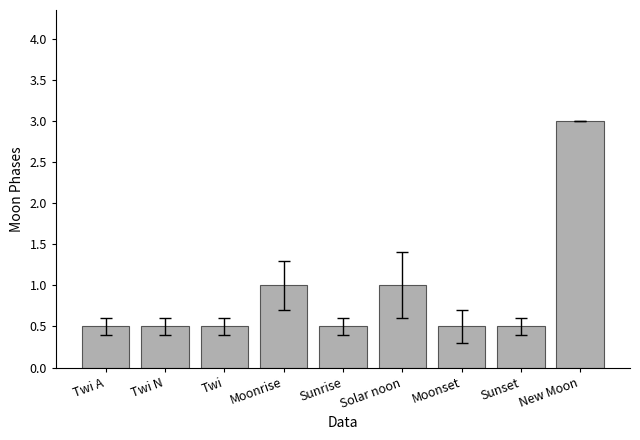

Reading left to right, what are all the values shown in this chart?

Twi A=0.5	Twi N=0.5	Twi=0.5	Moonrise=1.0	Sunrise=0.5	Solar noon=1.0	Moonset=0.5	Sunset=0.5	New Moon=3.0